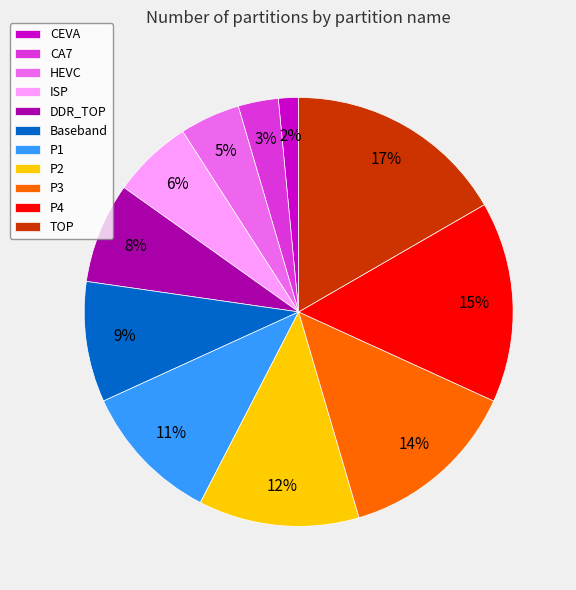

Combined, do HEVC and ISP account for over 50%?

No